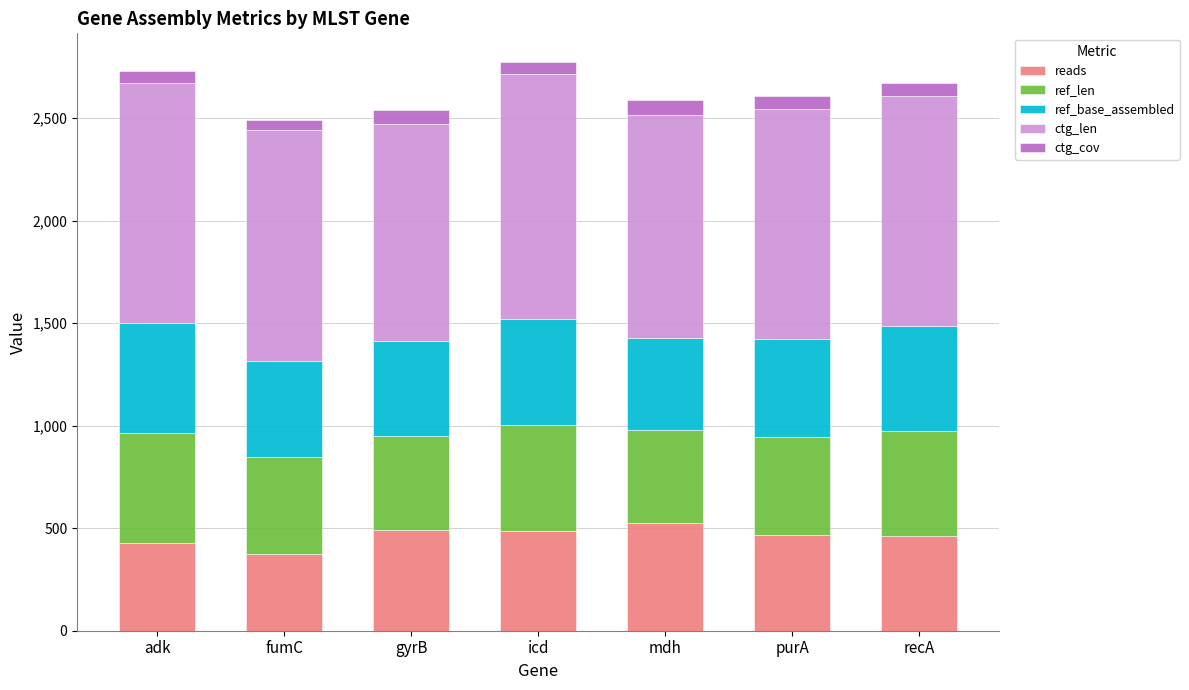

What is the maximum value for reads?

526.0